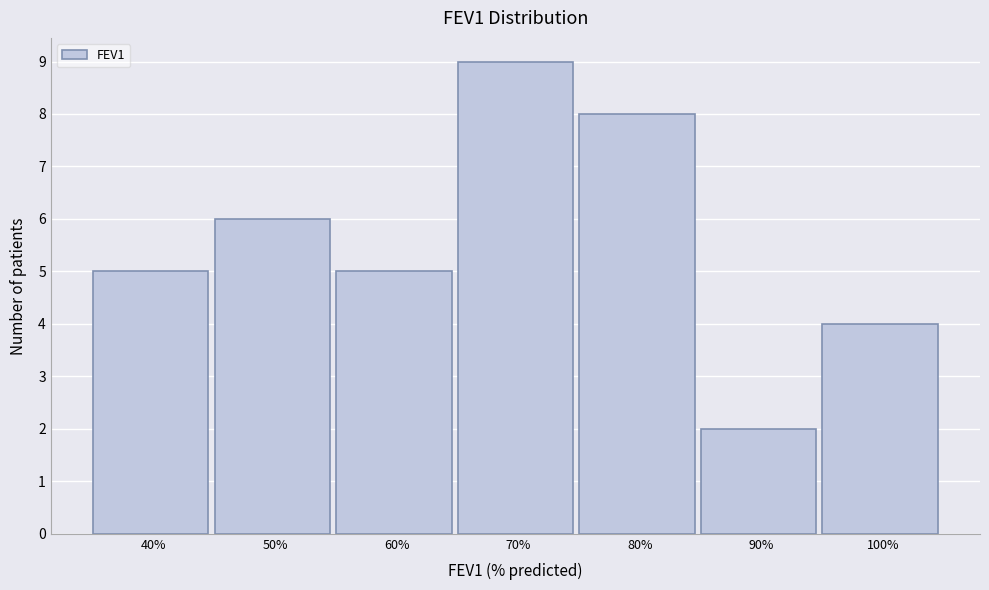

Reading left to right, list all the values displayed in this chart.

5	6	5	9	8	2	4